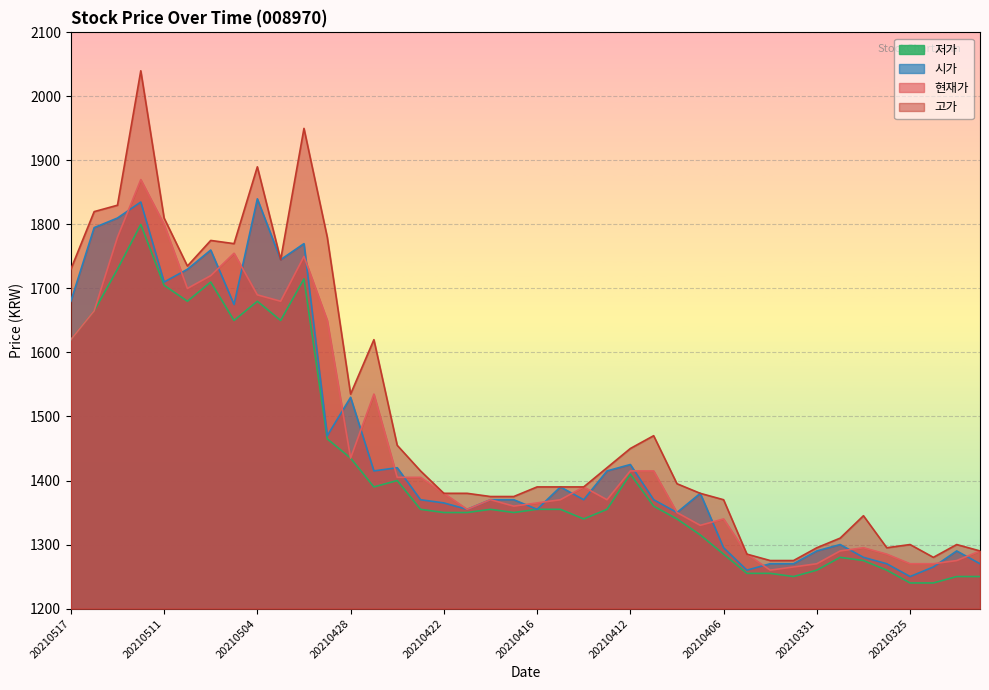

List the labels in order of 고가 value, smallest first.

20210402, 20210401, 20210324, 20210405, 20210322, 20210331, 20210326, 20210325, 20210323, 20210330, 20210329, 20210406, 20210420, 20210419, 20210422, 20210421, 20210407, 20210416, 20210415, 20210414, 20210408, 20210423, 20210413, 20210412, 20210426, 20210409, 20210428, 20210427, 20210517, 20210510, 20210503, 20210506, 20210507, 20210429, 20210511, 20210514, 20210513, 20210504, 20210430, 20210512